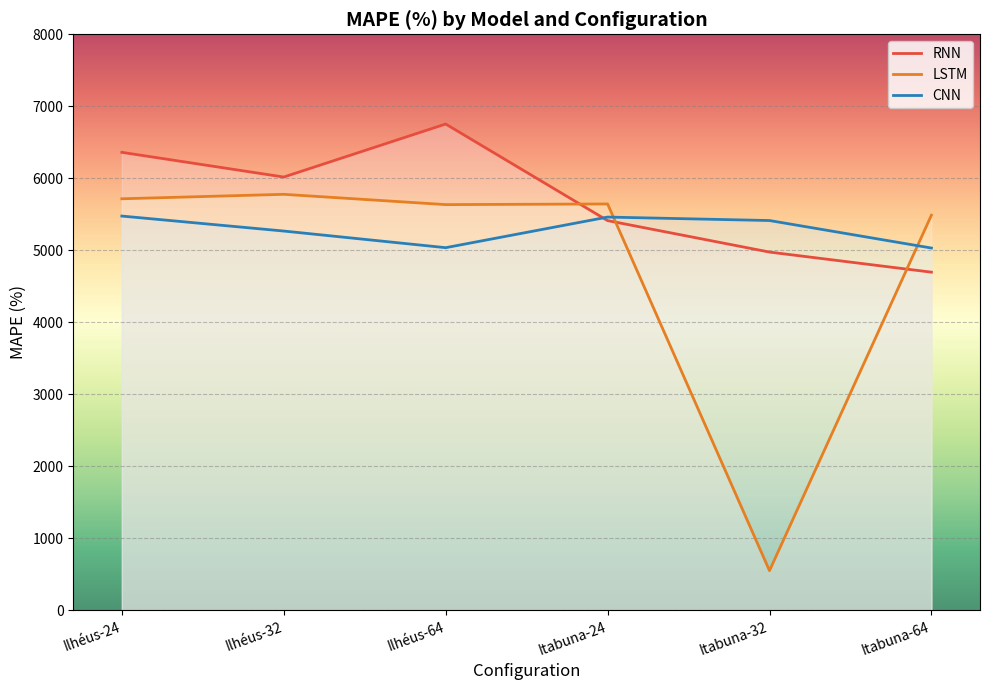

At which category does the chart reach its peak across all series?

Ilhéus-64